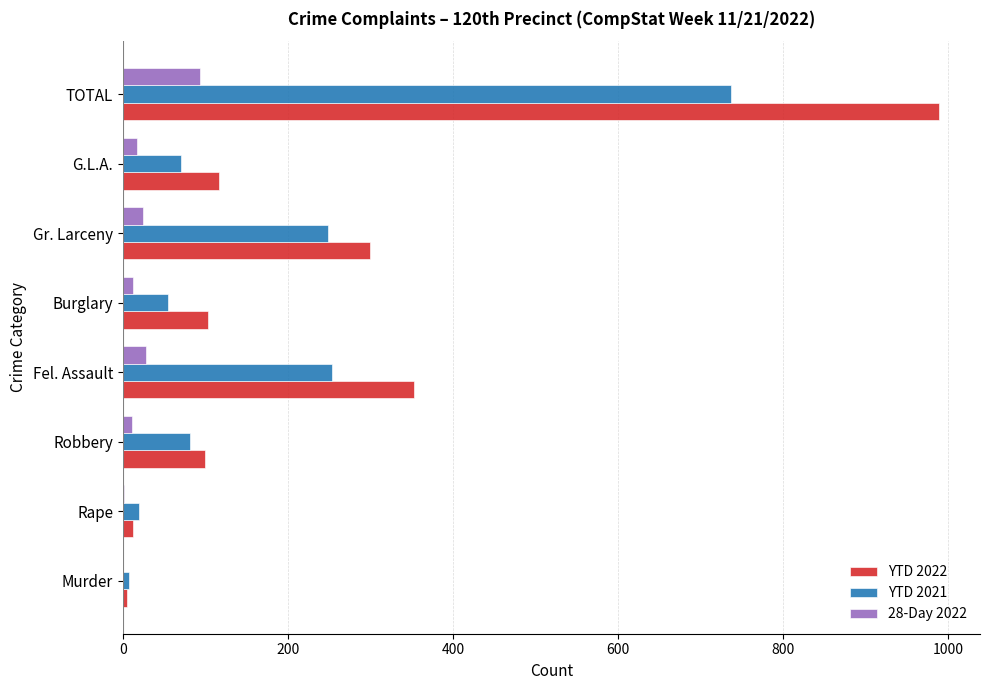

Which series has the widest spread of values?

YTD 2022